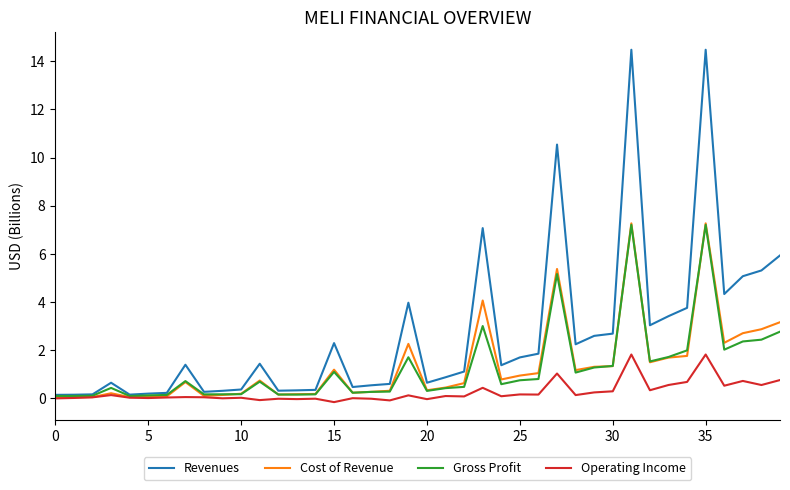

What is the average value of the Gross Profit series?

1.3